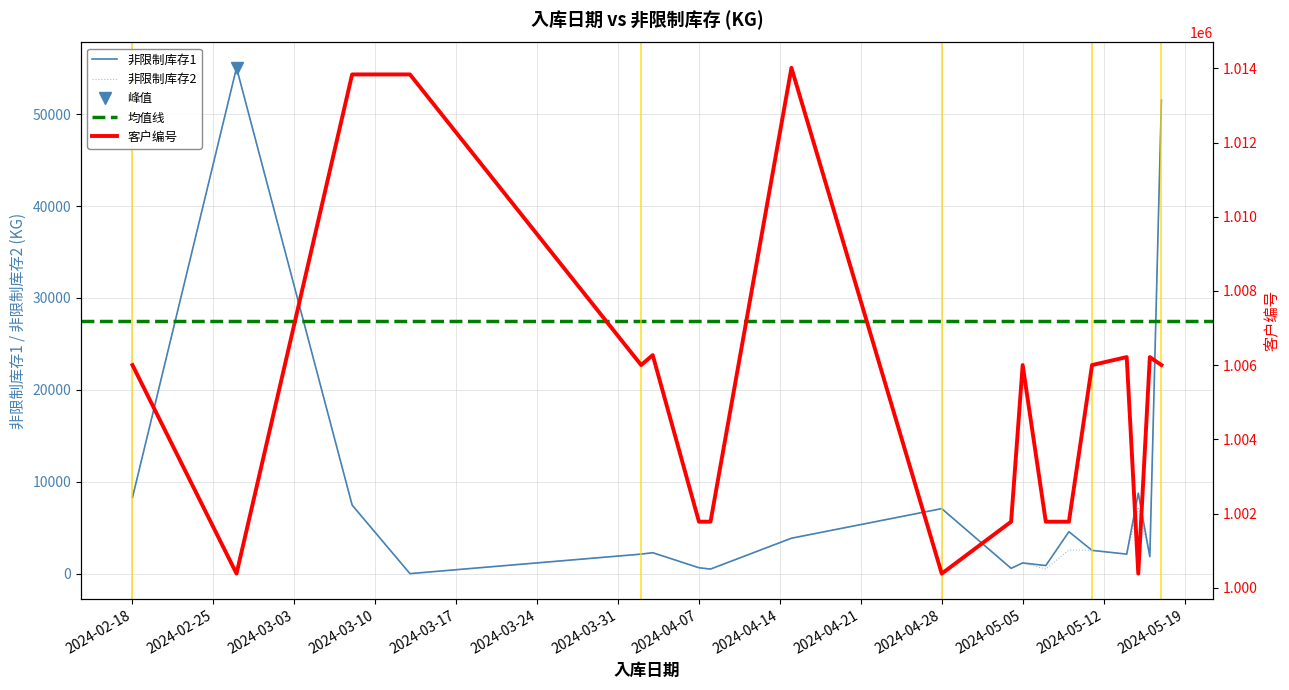

True or false: 非限制库存2 and 客户 intersect in this chart.

False